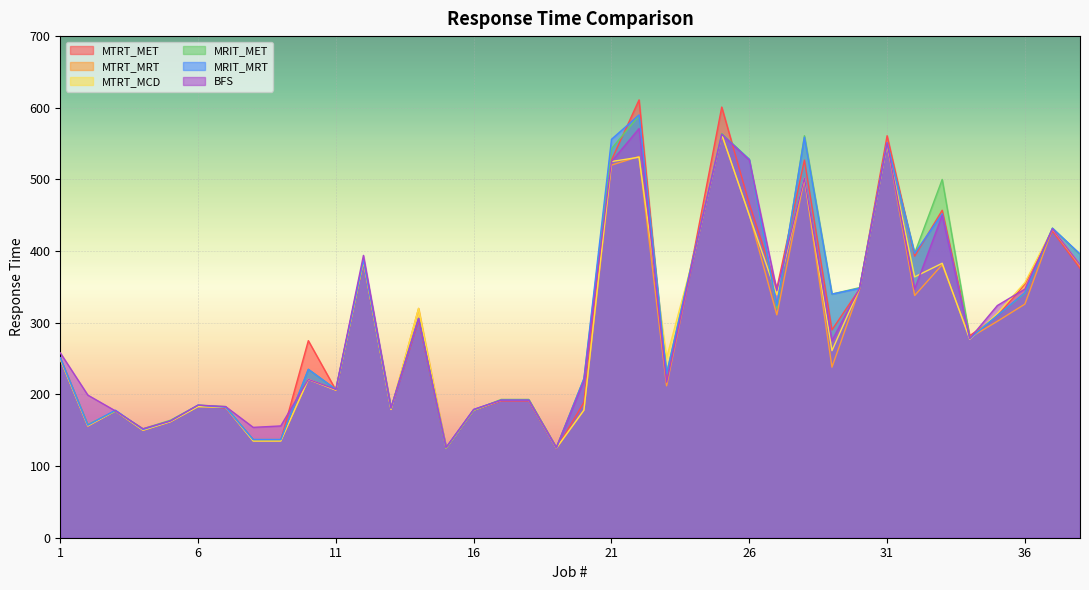

What is the total value across all series at 28?

3152